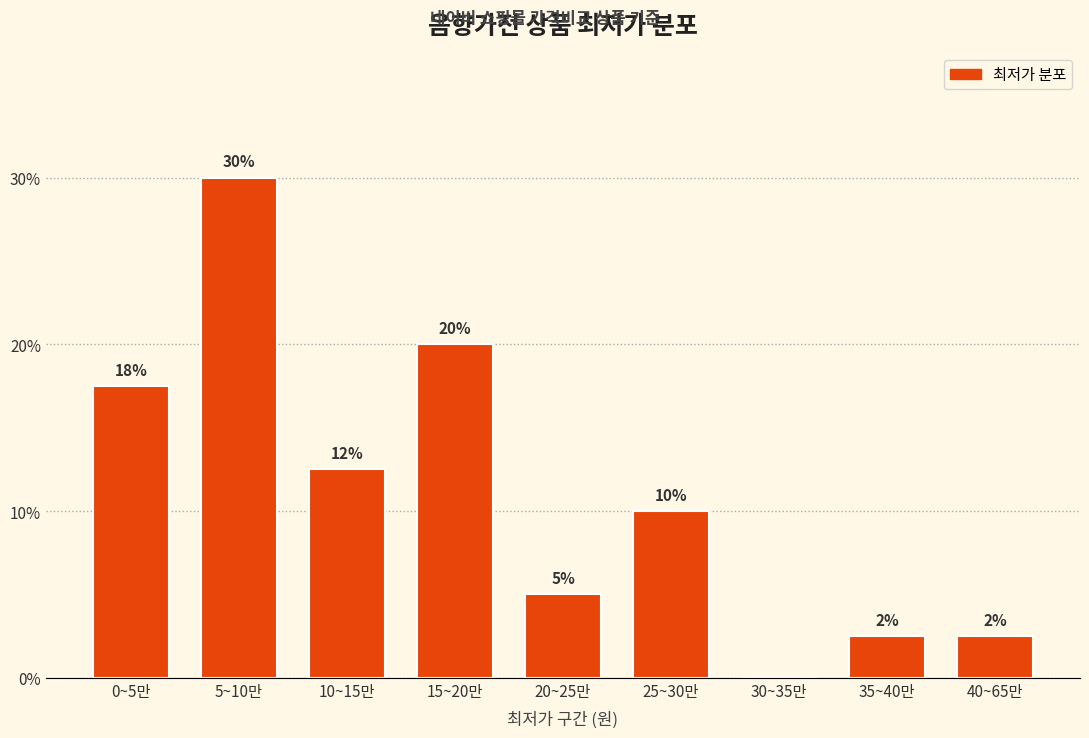

What value does the data have at 0~5만?

17.5